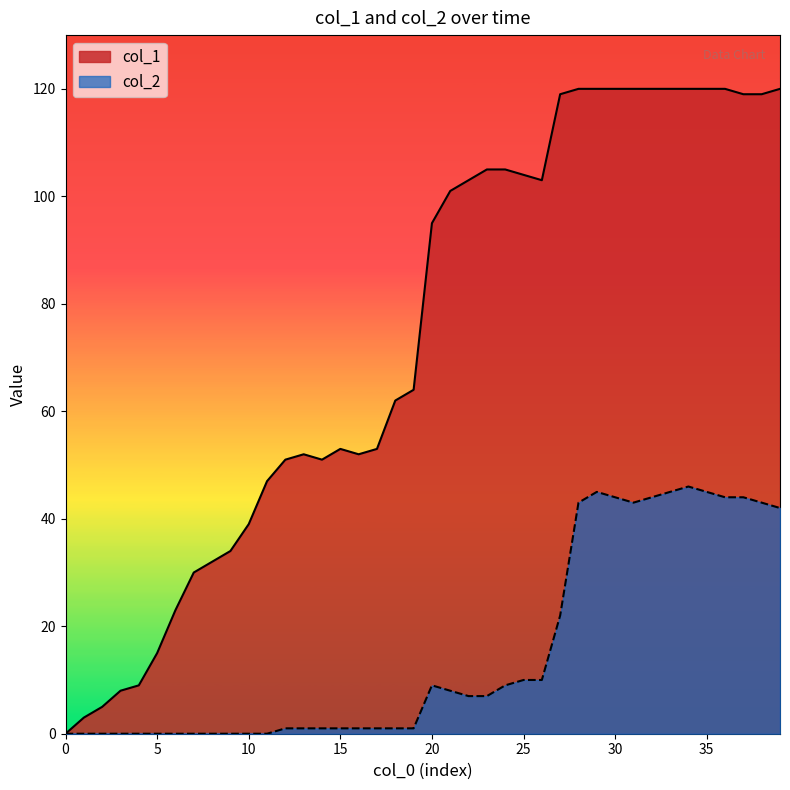

Which series has the widest spread of values?

col_1